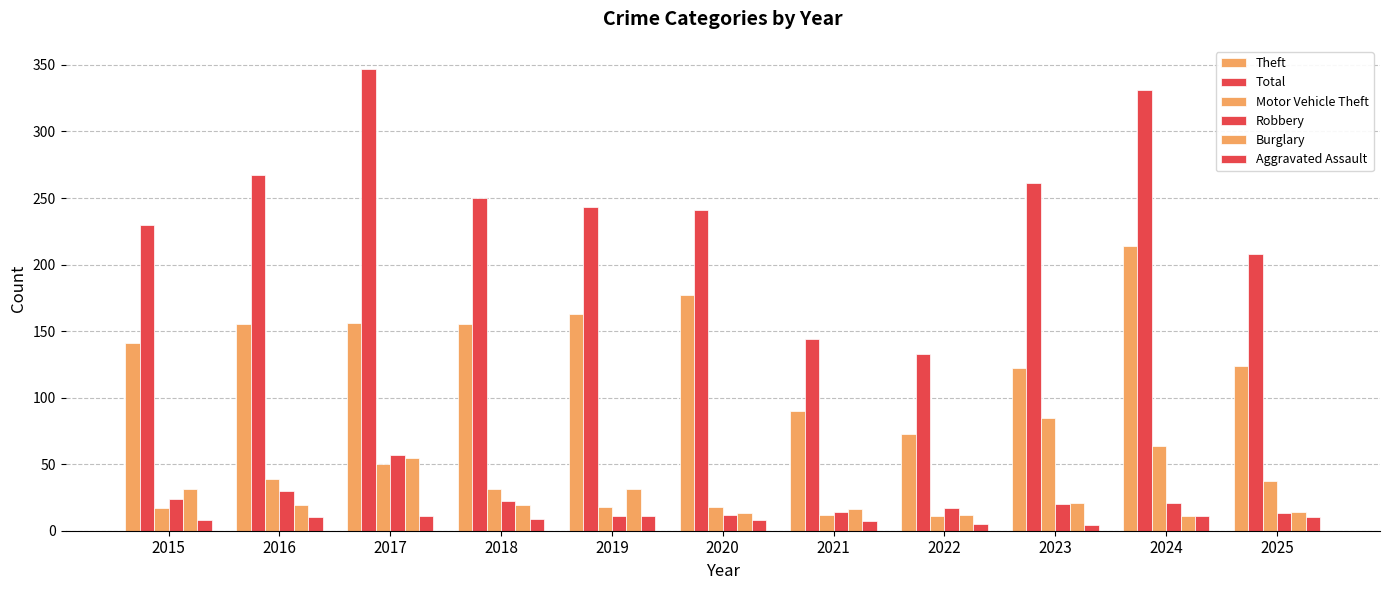

Reading right to left, what are all the values shown in this chart?

Theft: 124	214	122	73	90	177	163	155	156	155	141
Total: 208	331	261	133	144	241	243	250	347	267	230
Motor Vehicle Theft: 37	64	85	11	12	18	18	31	50	39	17
Robbery: 13	21	20	17	14	12	11	22	57	30	24
Burglary: 14	11	21	12	16	13	31	19	55	19	31
Aggravated Assault: 10	11	4	5	7	8	11	9	11	10	8